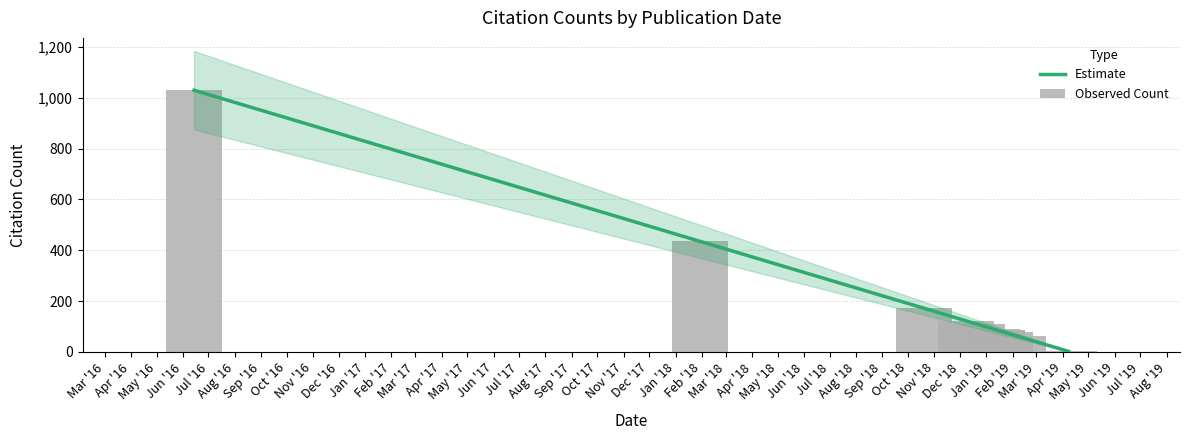

Approximately how many times larger is the value at 2019-01-08 compared to 2019-01-14?

1.1